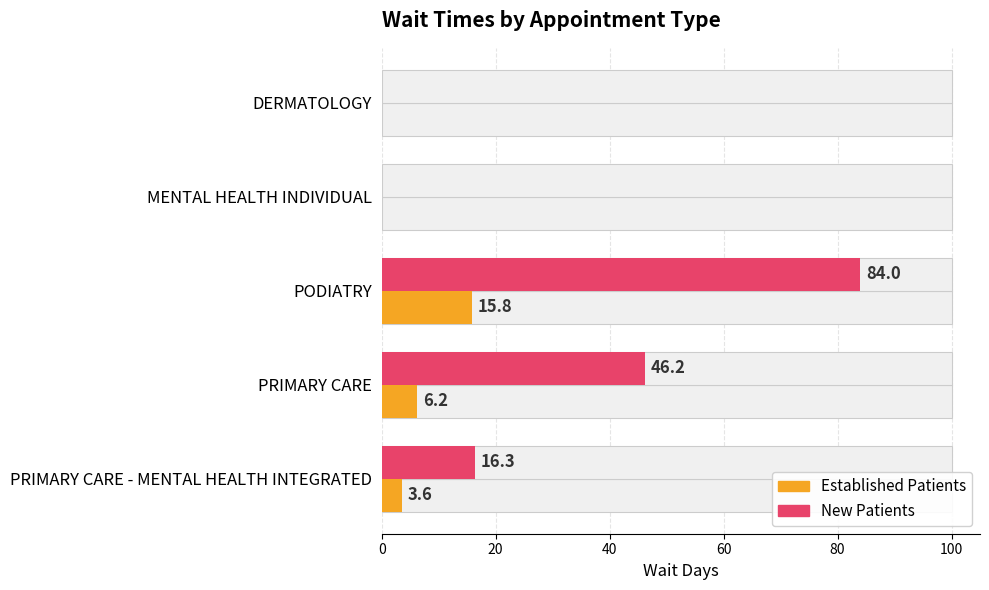

What is the maximum value shown in the chart?

84.0